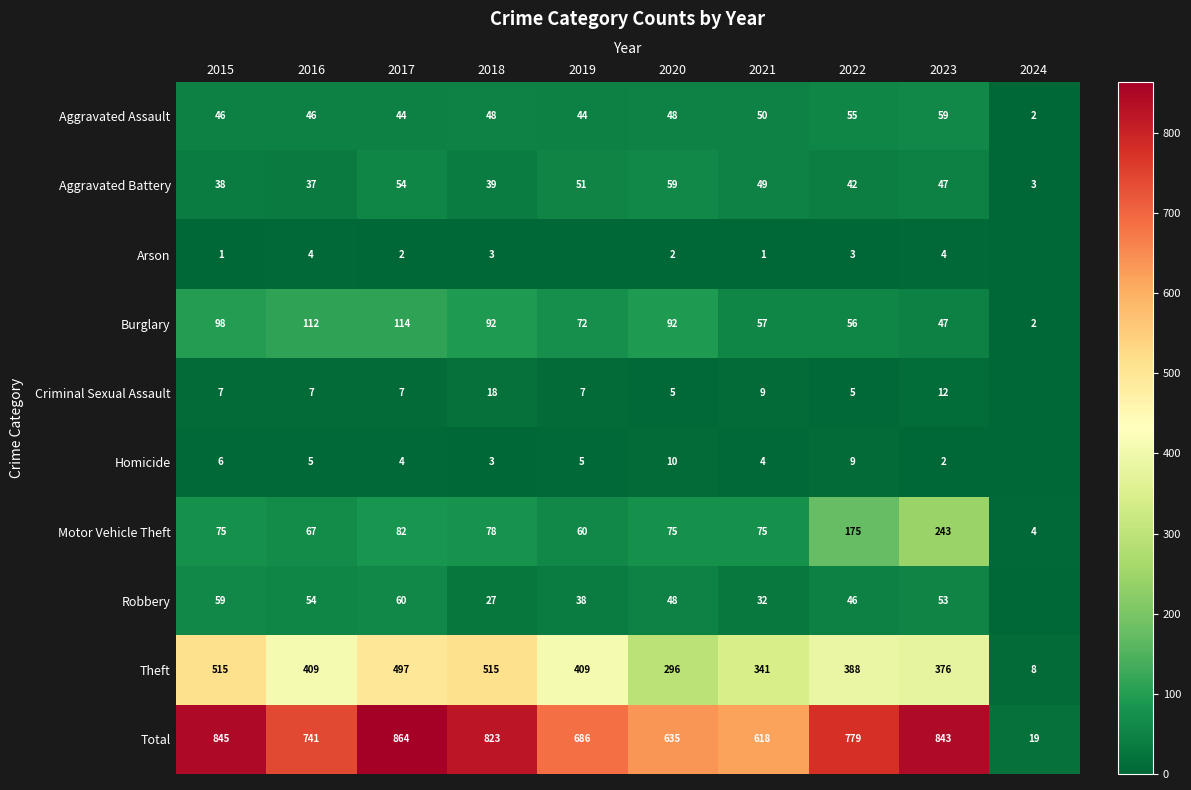

The Criminal Sexual Assault series shows 2 at 2022. True or false?

False